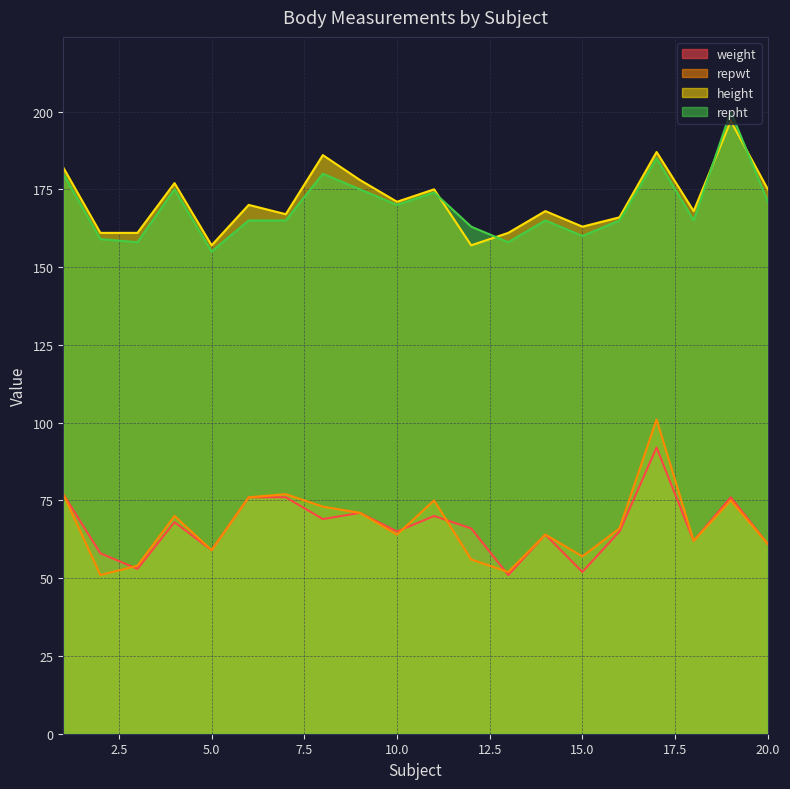

Reading left to right, list all the values displayed in this chart.

weight: 1=77	2=58	3=53	4=68	5=59	6=76	7=76	8=69	9=71	10=65	11=70	12=66	13=51	14=64	15=52	16=65	17=92	18=62	19=76	20=61
repwt: 1=77	2=51	3=54	4=70	5=59	6=76	7=77	8=73	9=71	10=64	11=75	12=56	13=52	14=64	15=57	16=66	17=101	18=62	19=75	20=61
height: 1=182	2=161	3=161	4=177	5=157	6=170	7=167	8=186	9=178	10=171	11=175	12=157	13=161	14=168	15=163	16=166	17=187	18=168	19=197	20=175
repht: 1=180	2=159	3=158	4=175	5=155	6=165	7=165	8=180	9=175	10=170	11=174	12=163	13=158	14=165	15=160	16=165	17=185	18=165	19=200	20=171